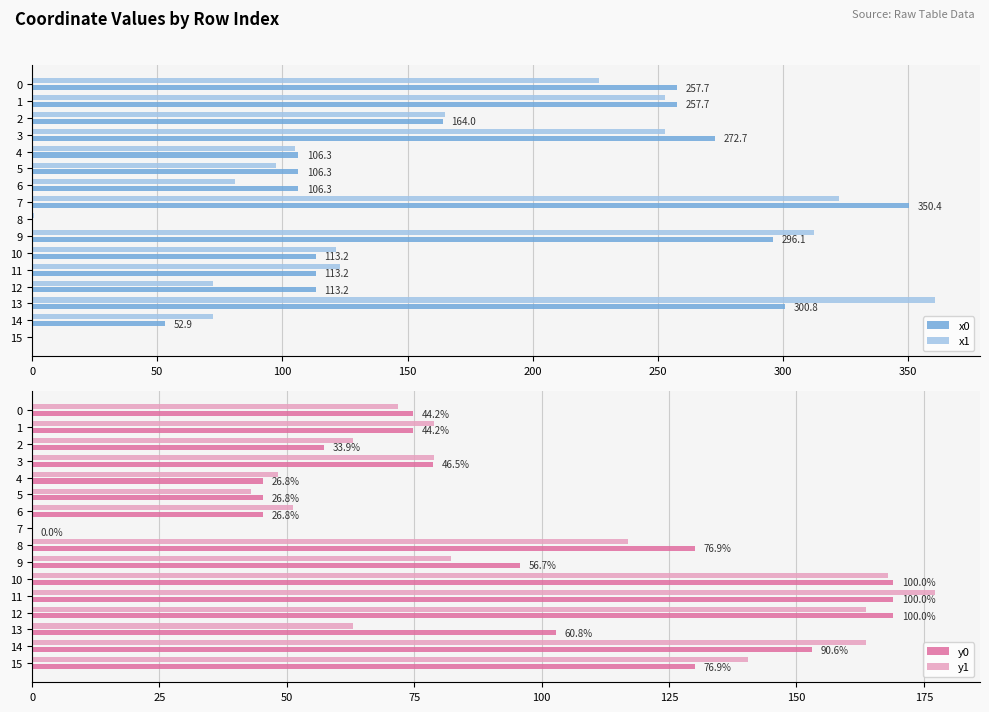

Is the value of x1 at 11 greater than the value of y0 at 15?

No